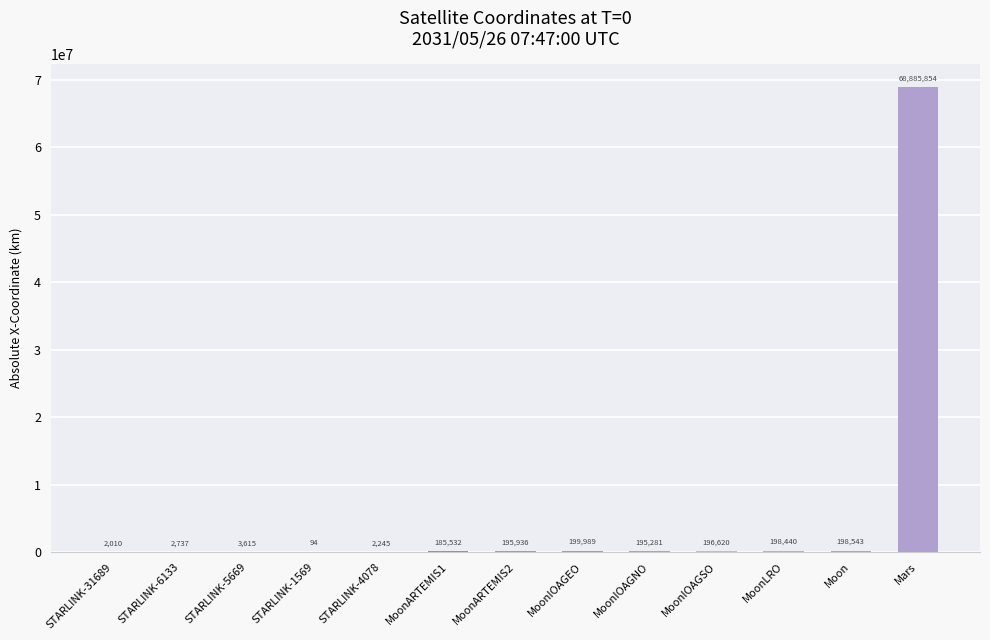

The Y-Coordinate (km) series shows -3932.6 at STARLINK-5669. True or false?

False